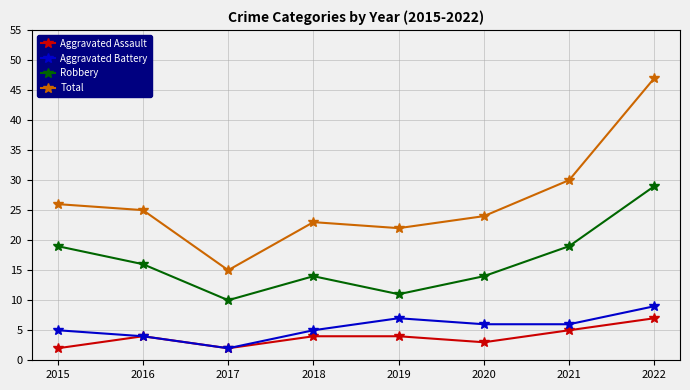

What is the average value of the Aggravated Battery series?

6